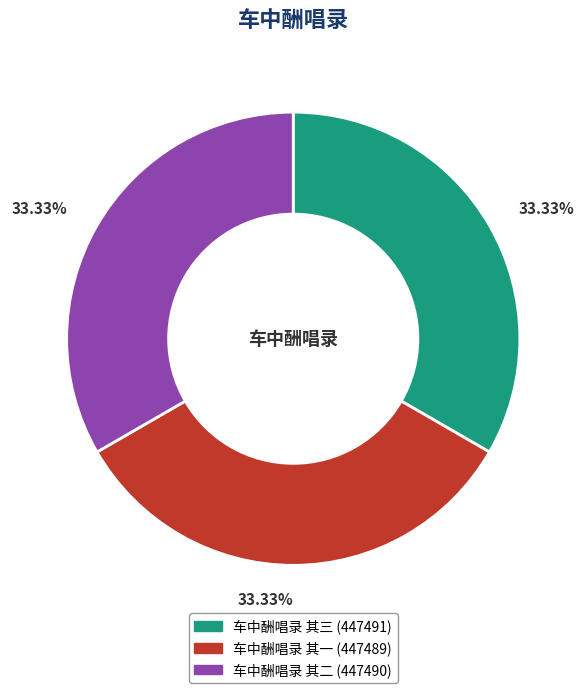

What percentage is NOT represented by 车中酬唱录 其三?

66.7%